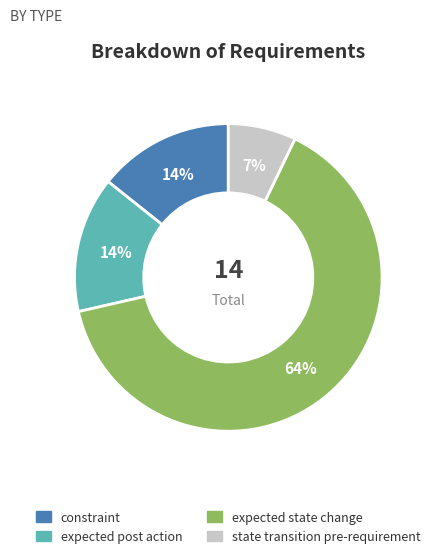

Approximately how many times larger is the value at expected post action compared to expected state change?

0.2